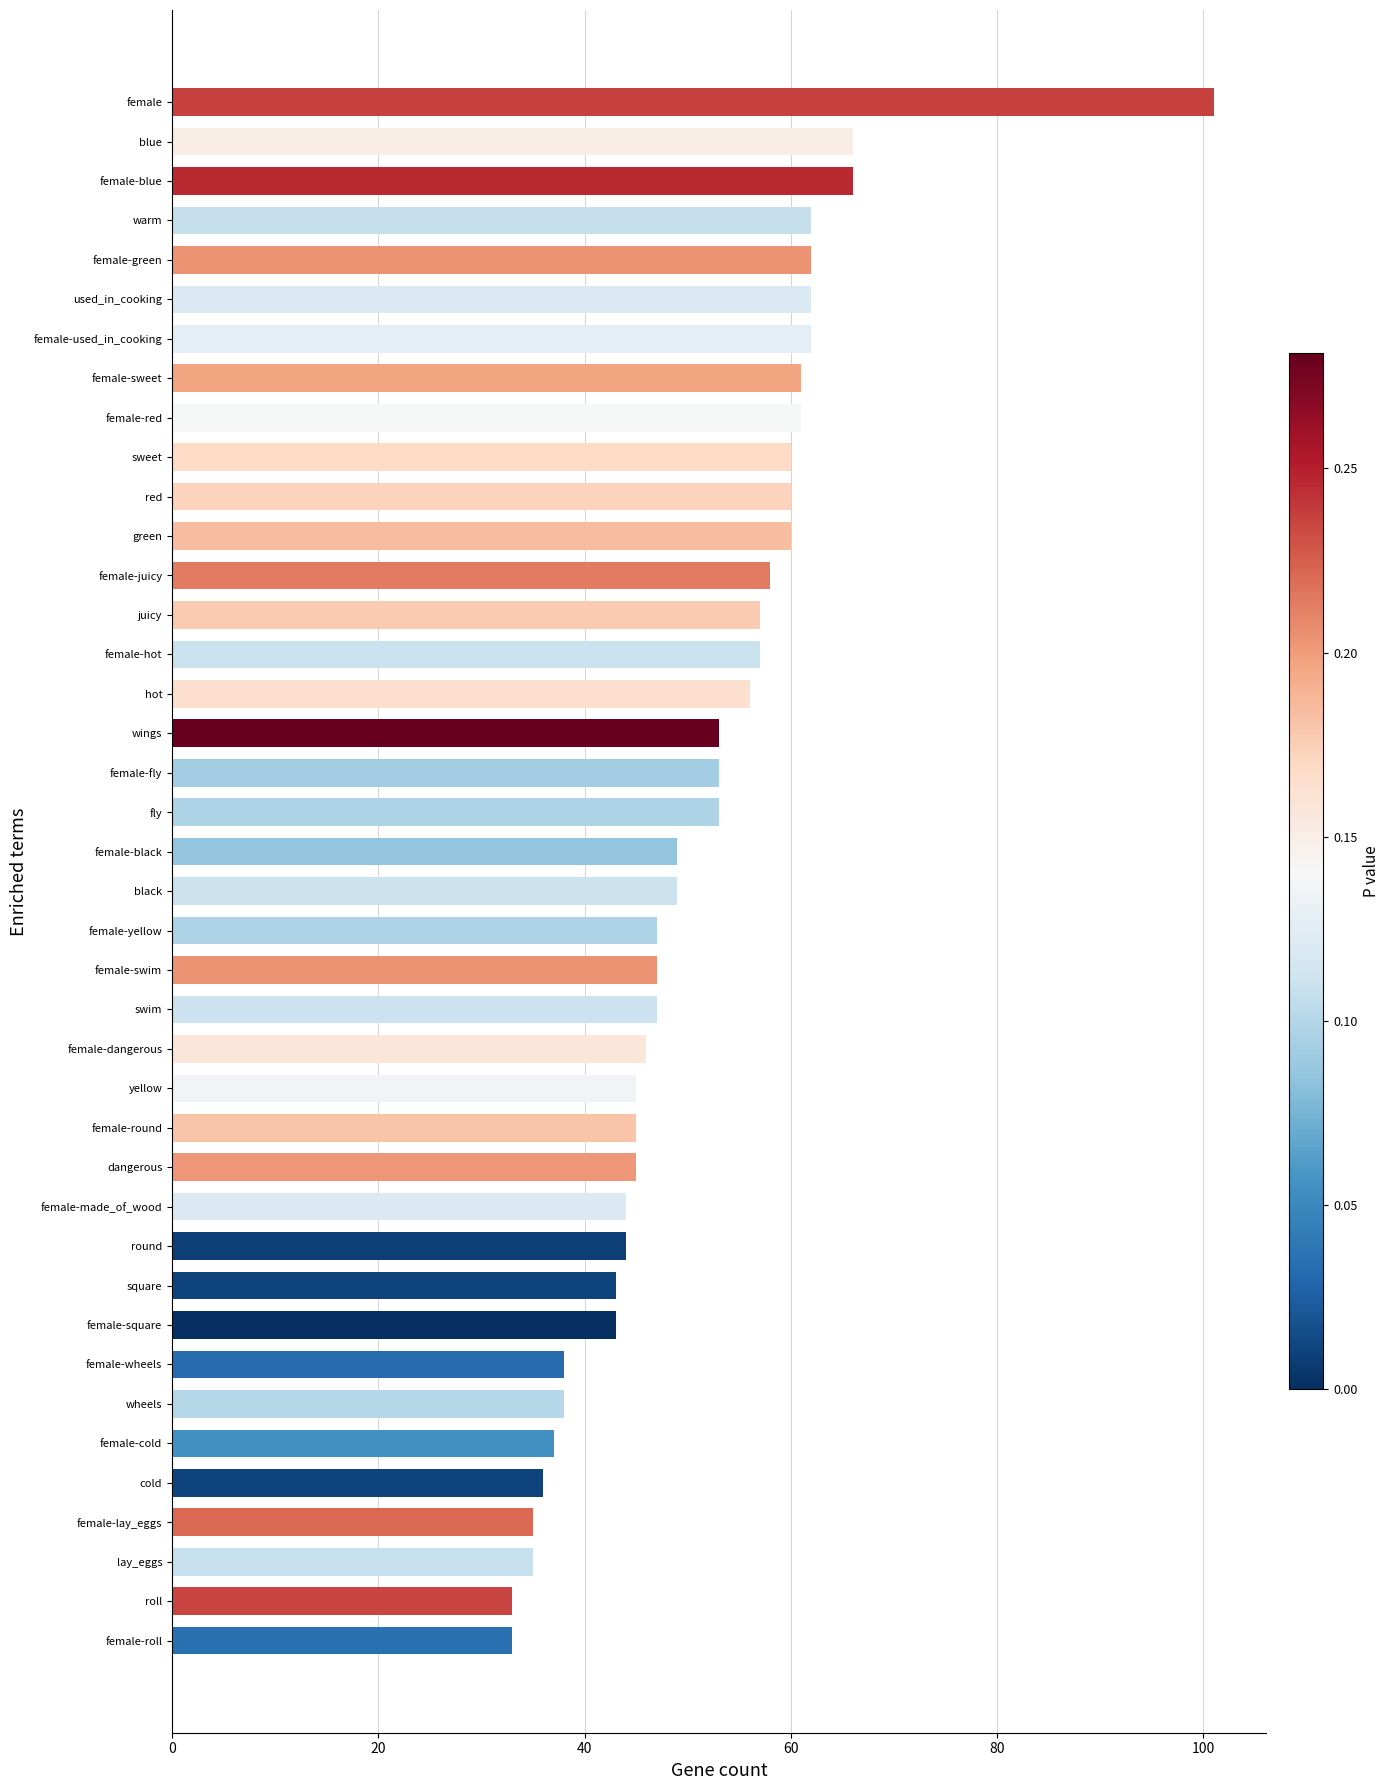

Is it true that the value at black is 49?

True